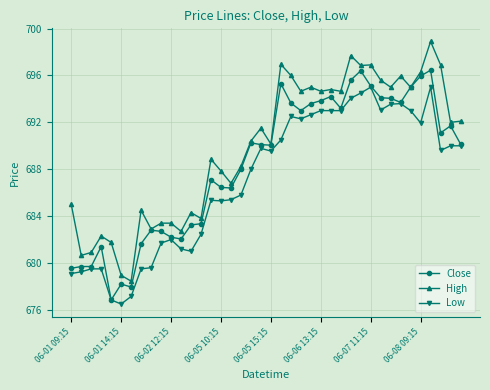

What is the maximum value for High?

698.9